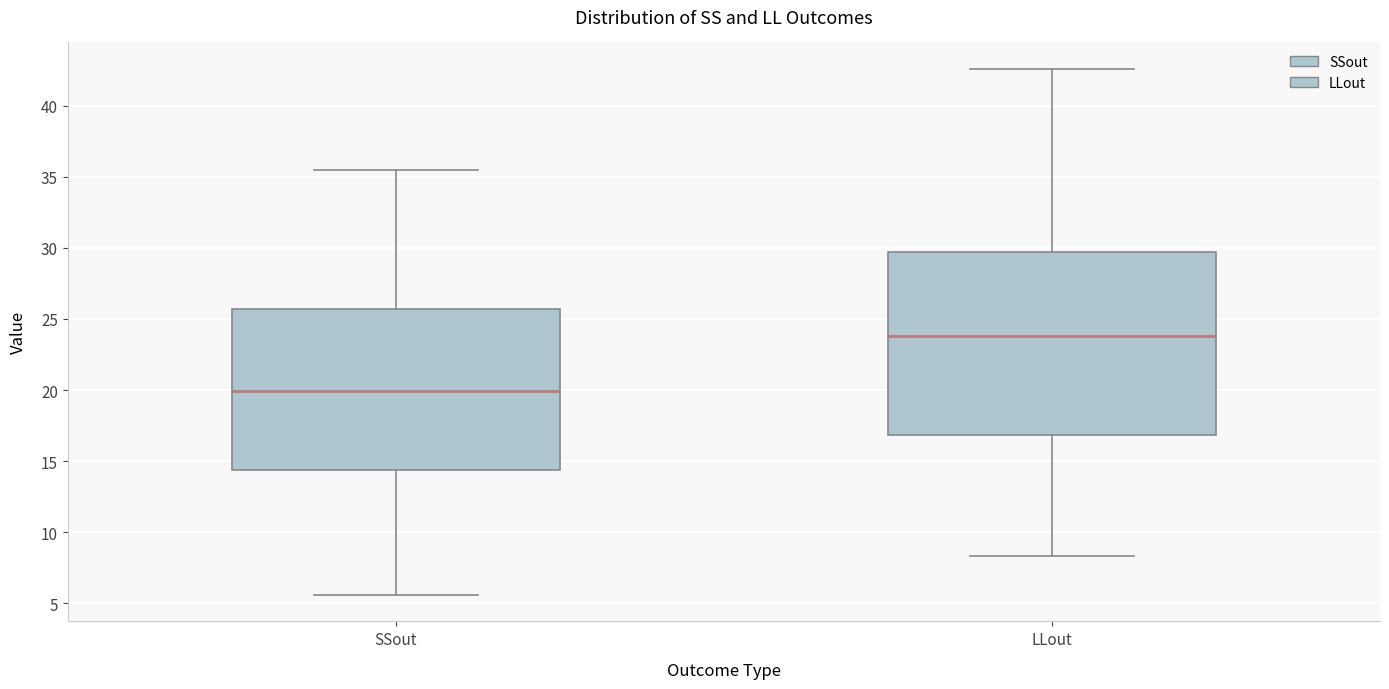

Reading left to right, transcribe this box plot: for each box, give where its median line is, the range the box spans, and where its two whiskers end, as read against the y-axis. The values are not printed on the chart, so give them approximately, as read against the axis.

SSout: median 20.0, box 14.5 to 25.5, whiskers 5.5 to 35.5
LLout: median 24.0, box 17.0 to 29.5, whiskers 8.5 to 42.5